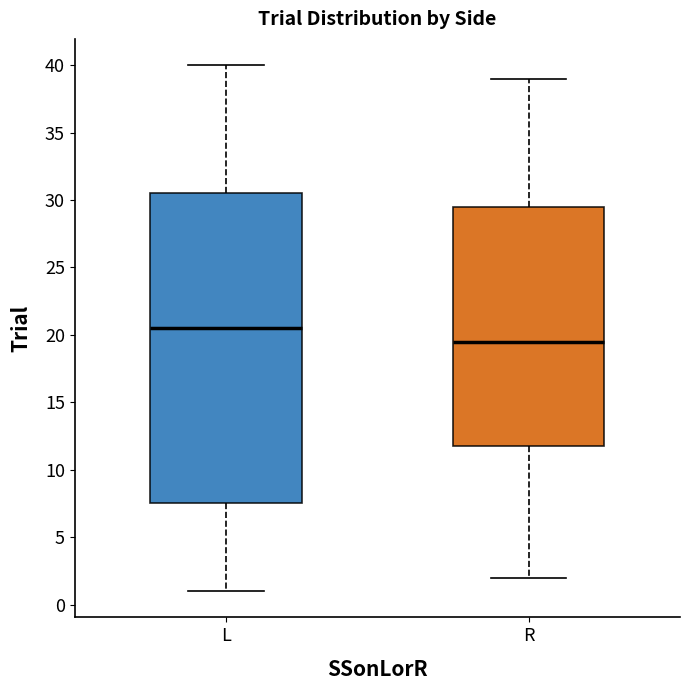

Where is the upper edge of the box for R on the y-axis? The values are not printed on the chart, so give them approximately, as read against the axis.

29.5